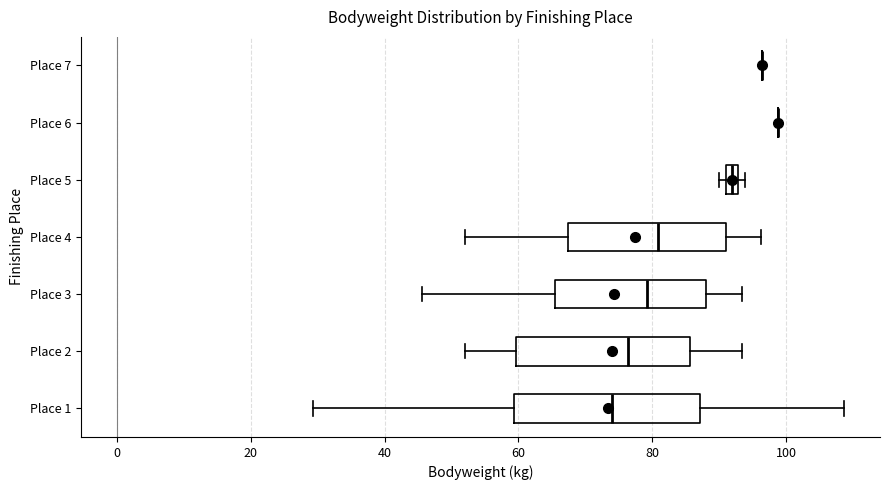

Where is the left edge of the box for Place 5 on the x-axis? The values are not printed on the chart, so give them approximately, as read against the axis.

90